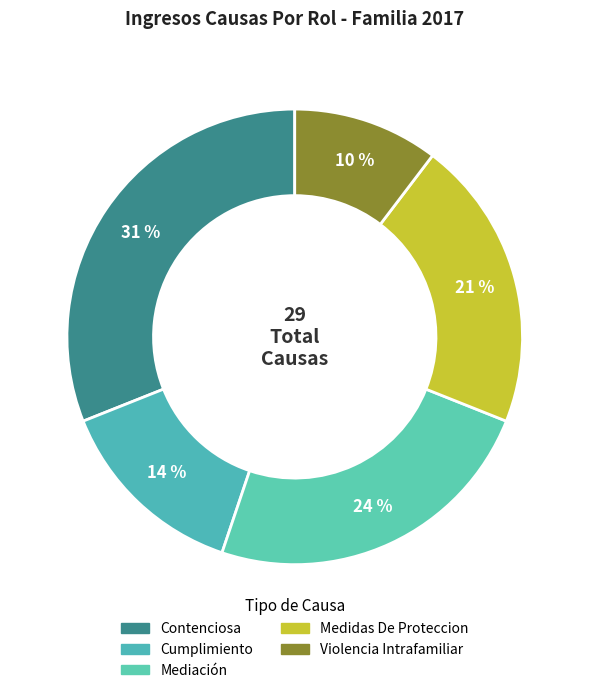

Is there any slice that represents more than half of the pie?

No